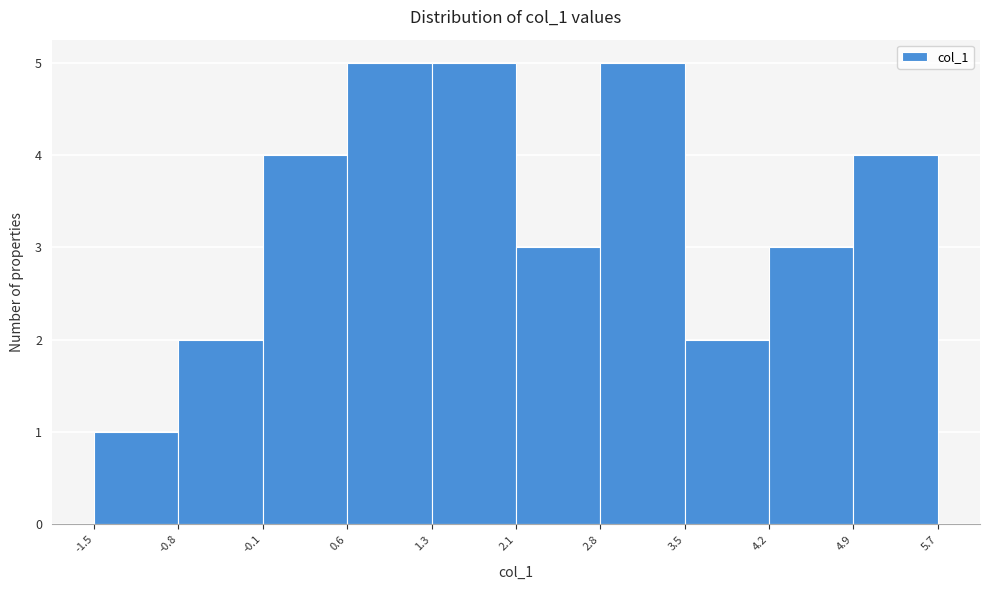

Reading left to right, list every bar in this chart as the range it spans on the x-axis followed by its height. The values are not printed on the chart, so give them approximately, as read against the axis.

-1.5 to -0.8: 1
-0.8 to -0.1: 2
-0.1 to 0.6: 4
0.6 to 1.3: 5
1.3 to 2.1: 5
2.1 to 2.8: 3
2.8 to 3.5: 5
3.5 to 4.2: 2
4.2 to 4.9: 3
4.9 to 5.7: 4